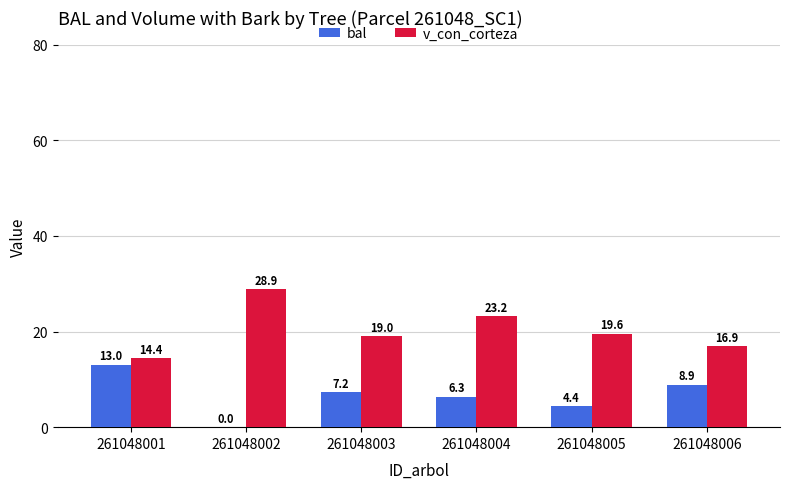

Between 261048004 and 261048005, which series saw the biggest shift?

v_con_corteza